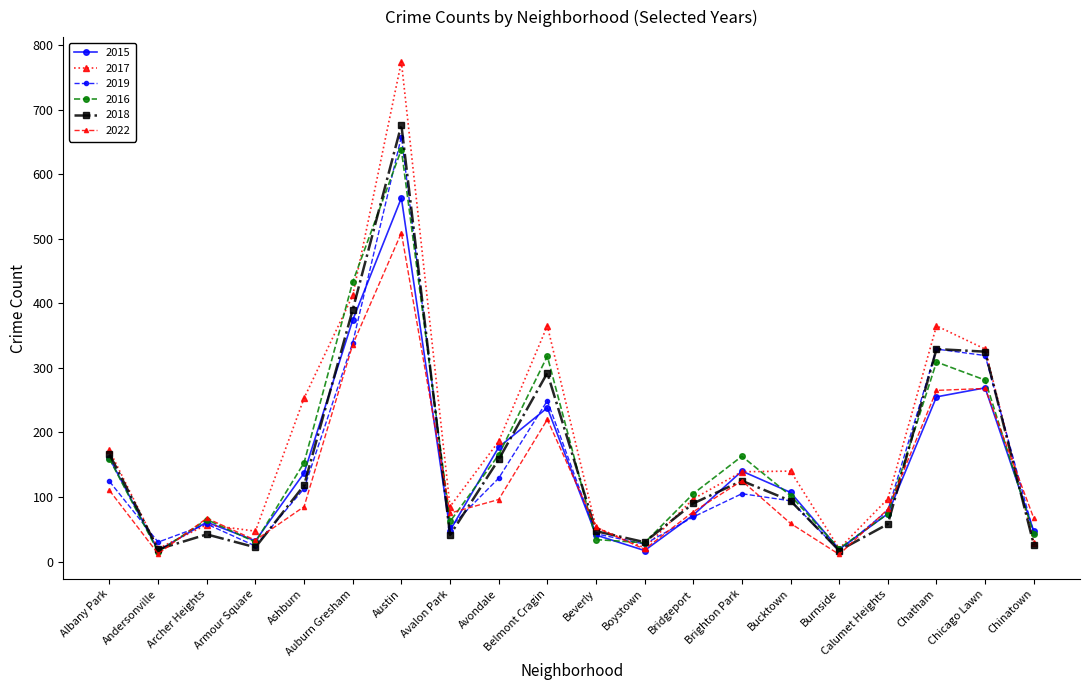

What is the value of the 2017 point at the 2nd from the left?

20